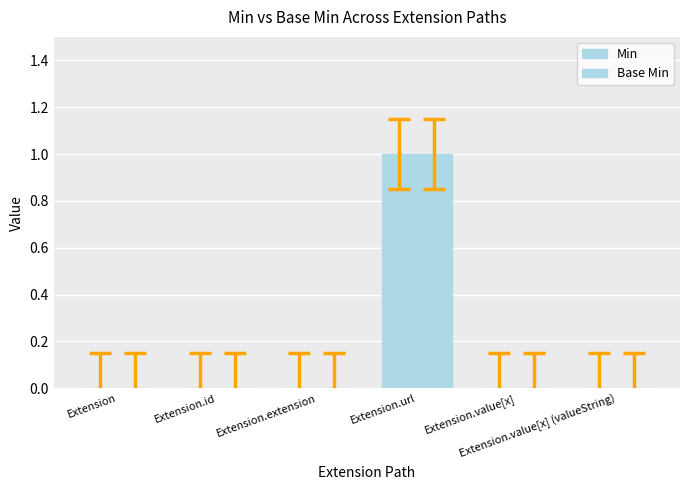

What is the difference between the maximum and minimum values in the Min series?

1